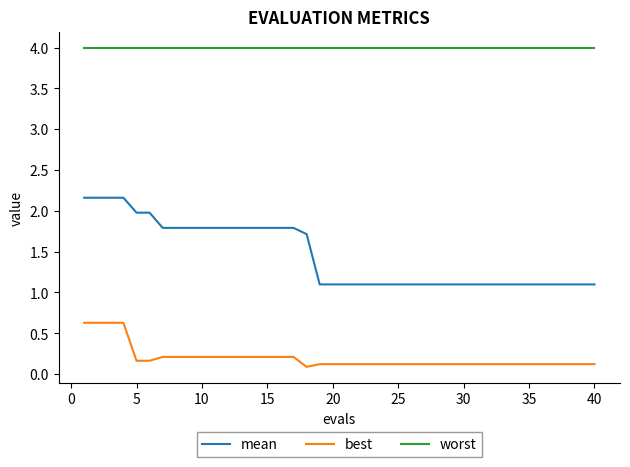

What is the difference between the maximum and minimum values in the mean series?

1.1